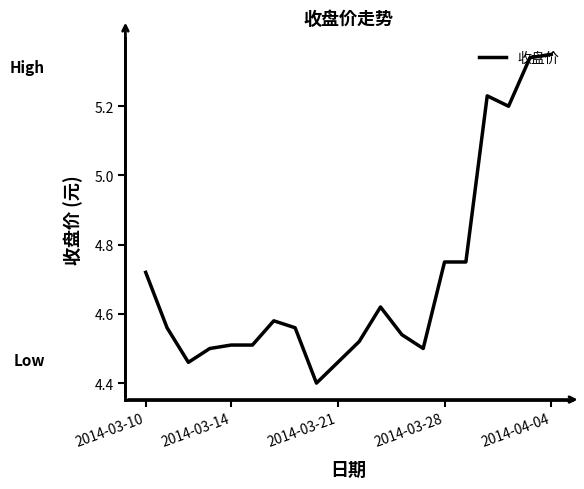

What is the smallest value displayed?

4.4